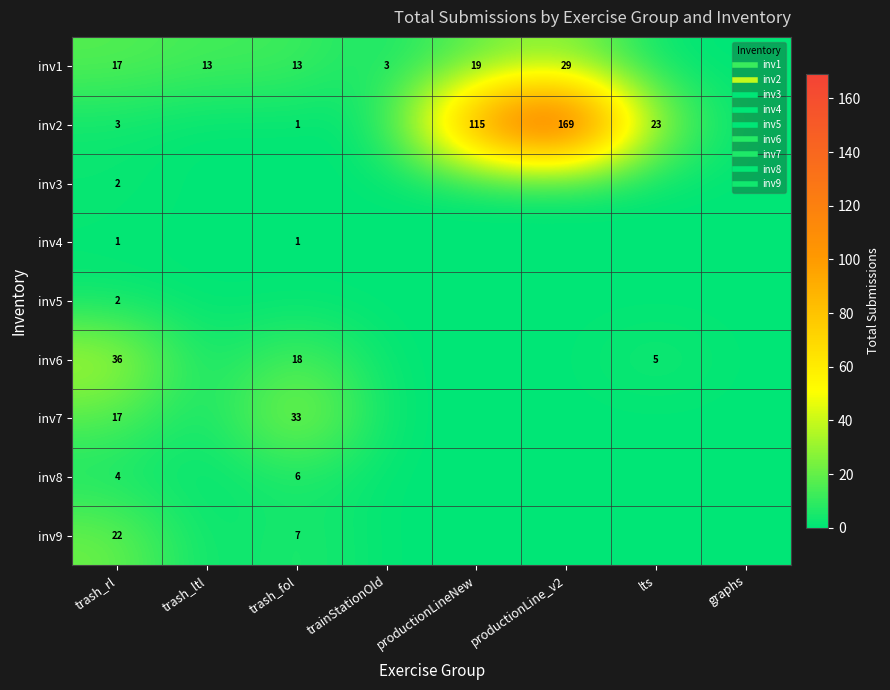

At which label does inv4 reach its peak?

trash_rl